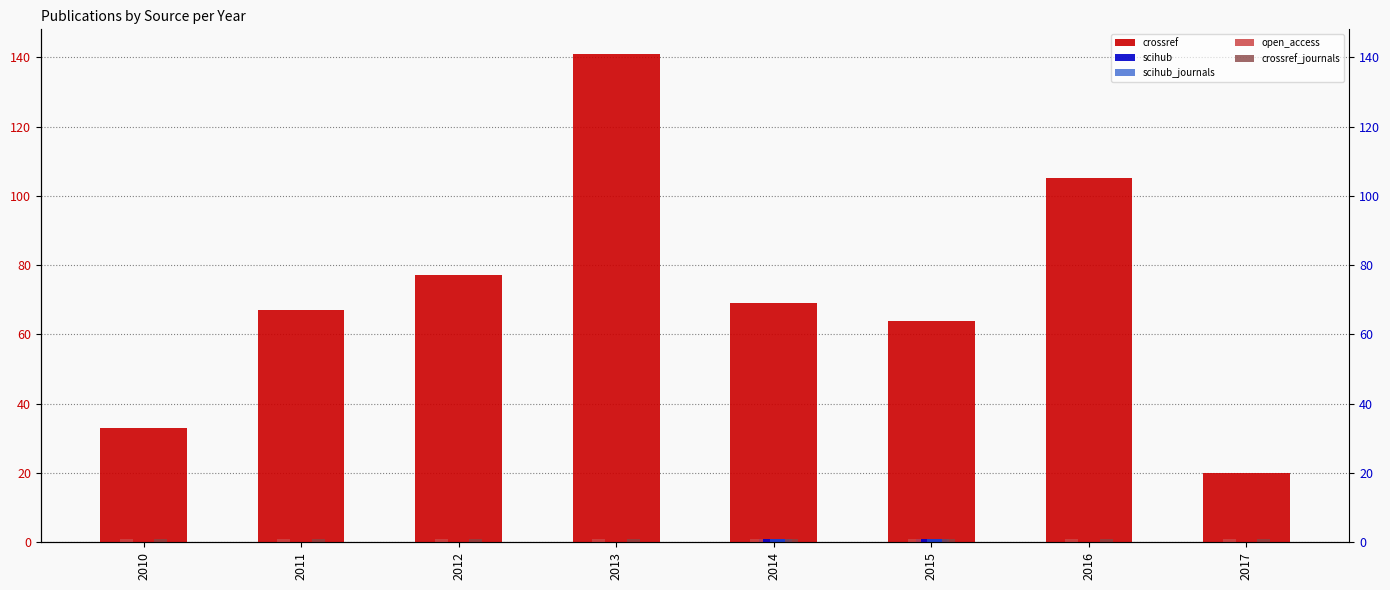

Reading left to right, what are all the values shown in this chart?

crossref: 33	67	77	141	69	64	105	20
scihub: 0	0	0	0	1	1	0	0
scihub_journals: 0	0	0	0	1	1	0	0
open_access: 1	1	1	1	1	1	1	1
crossref_journals: 1	1	1	1	1	1	1	1